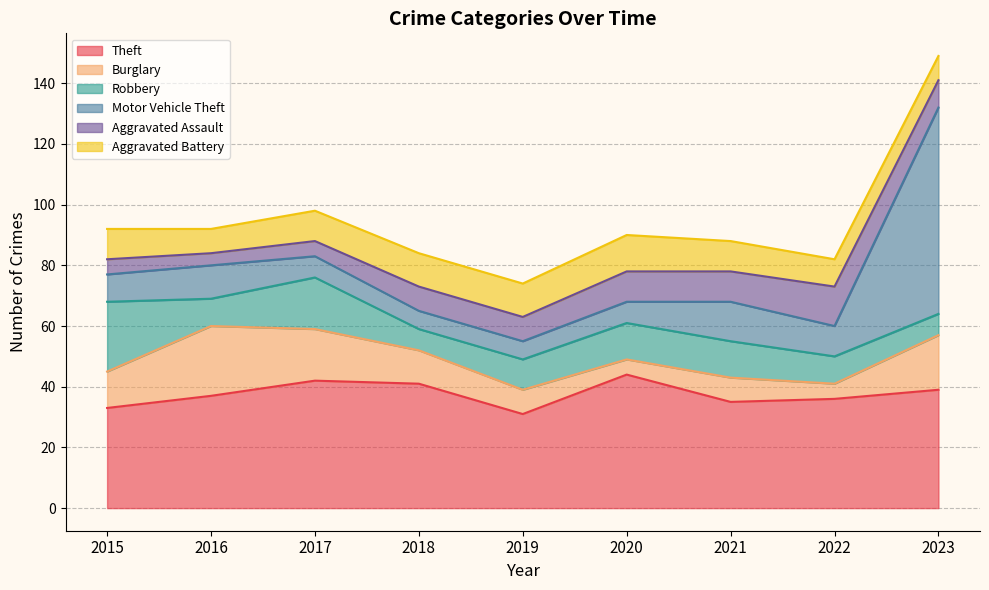

Between 2020 and 2021, which series saw the biggest shift?

Theft